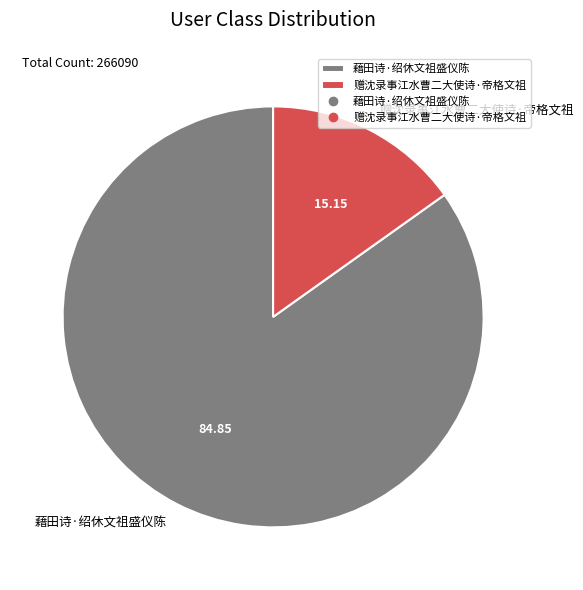

True or false: 藉田诗·绍休文祖盛仪陈 accounts for 85% of the total.

True